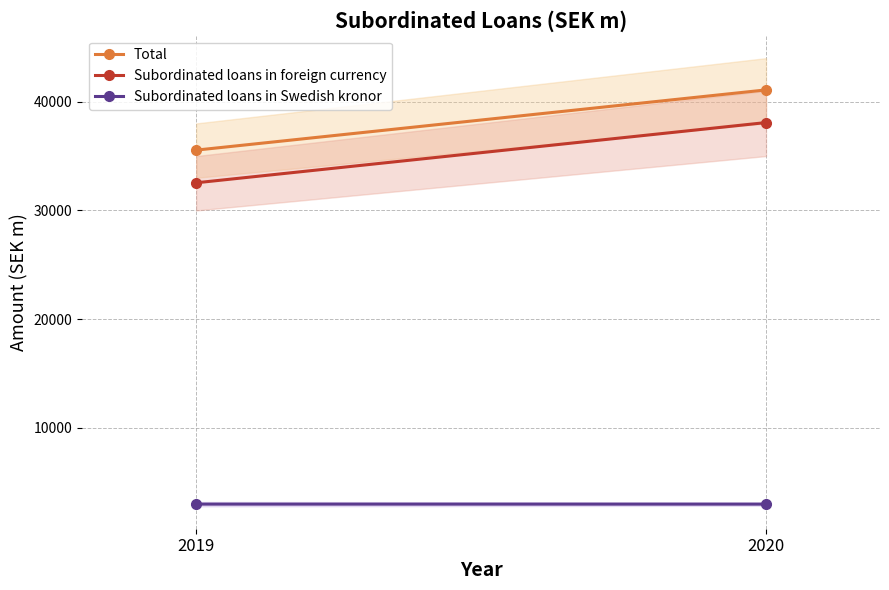

What is the value of the Total point at the 2nd from the left?

41082